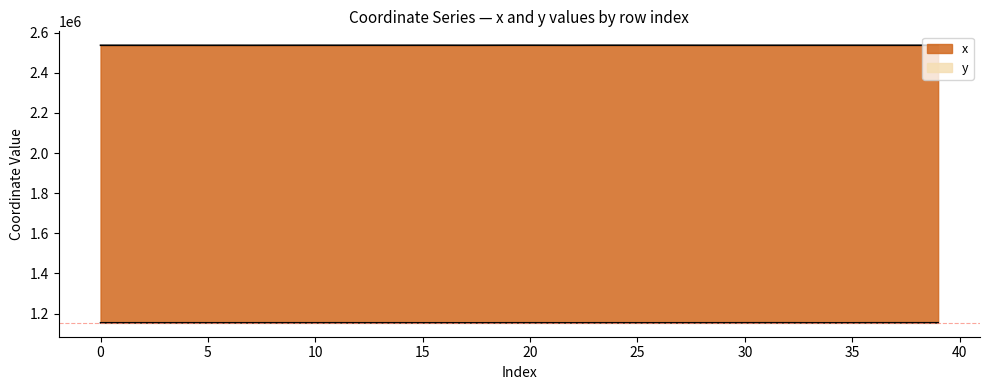

Which category has the highest value in the y series?

38